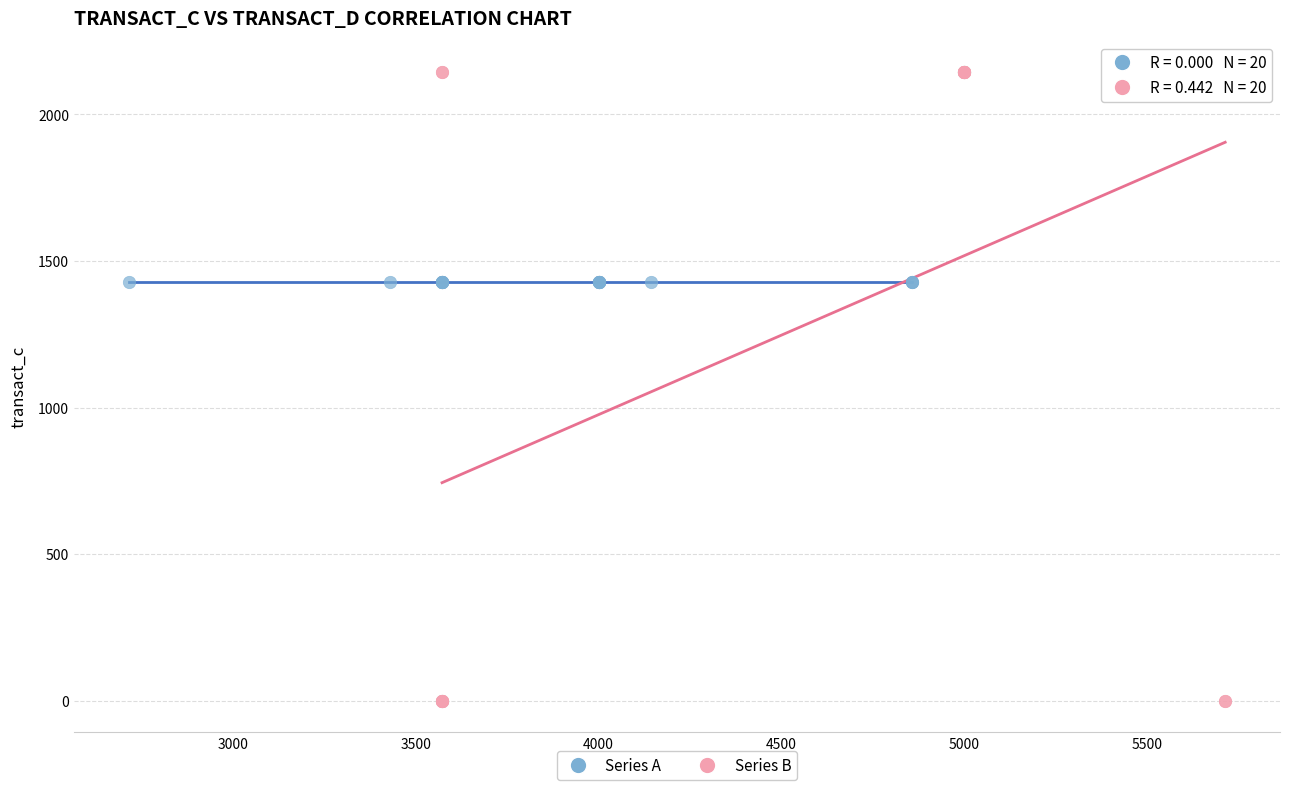

Which series reaches the minimum Y coordinate?

Series B